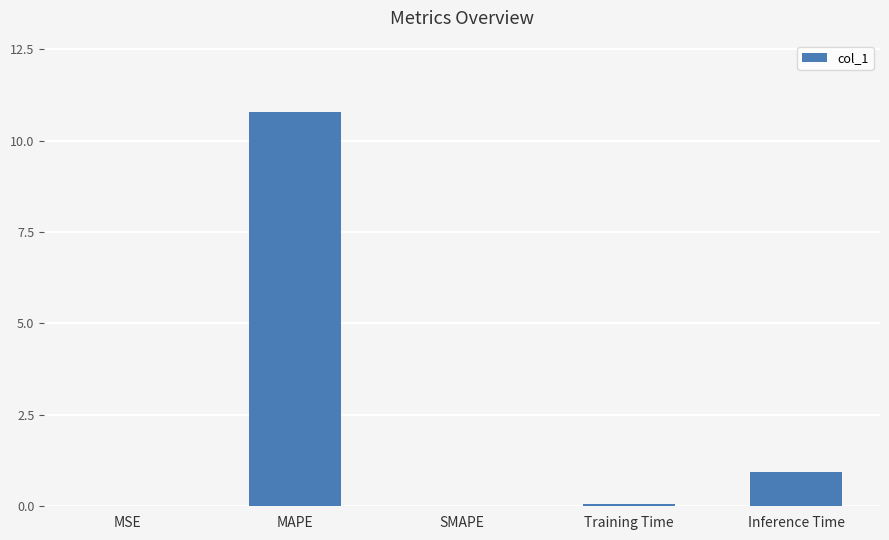

What is the difference between the values at Inference Time and MSE?

0.9